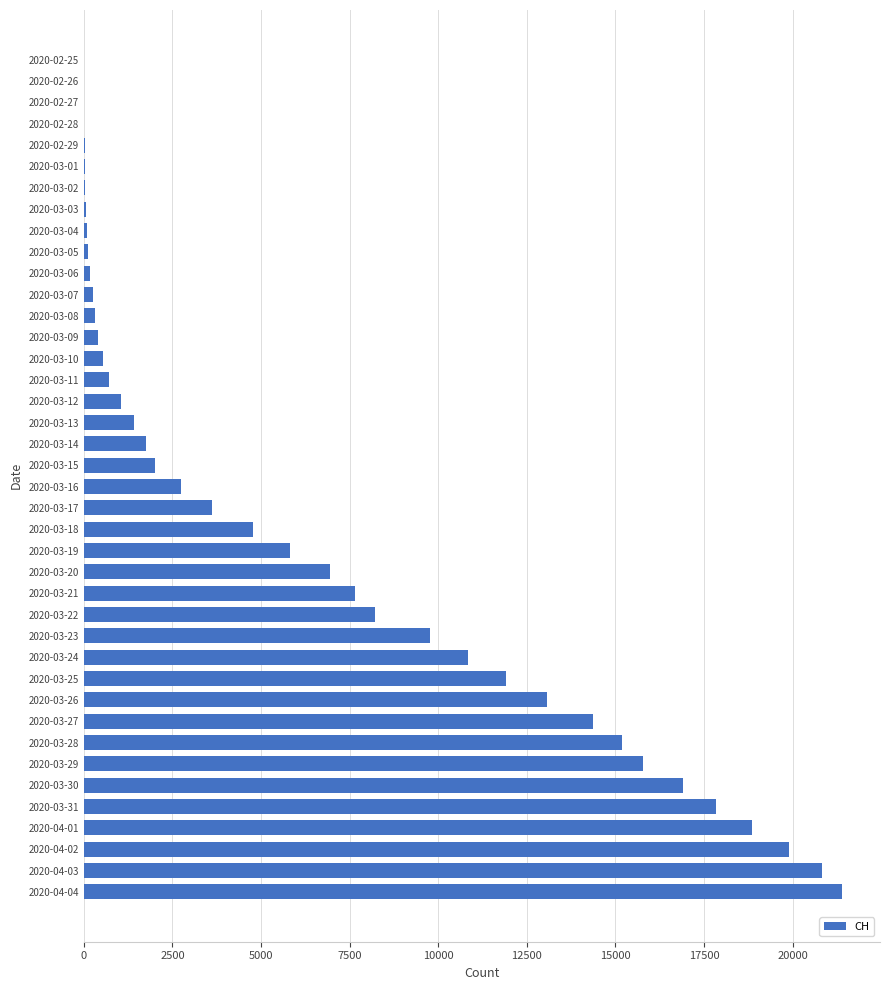

Is it true that the value at 2020-03-14 is 1740?

True